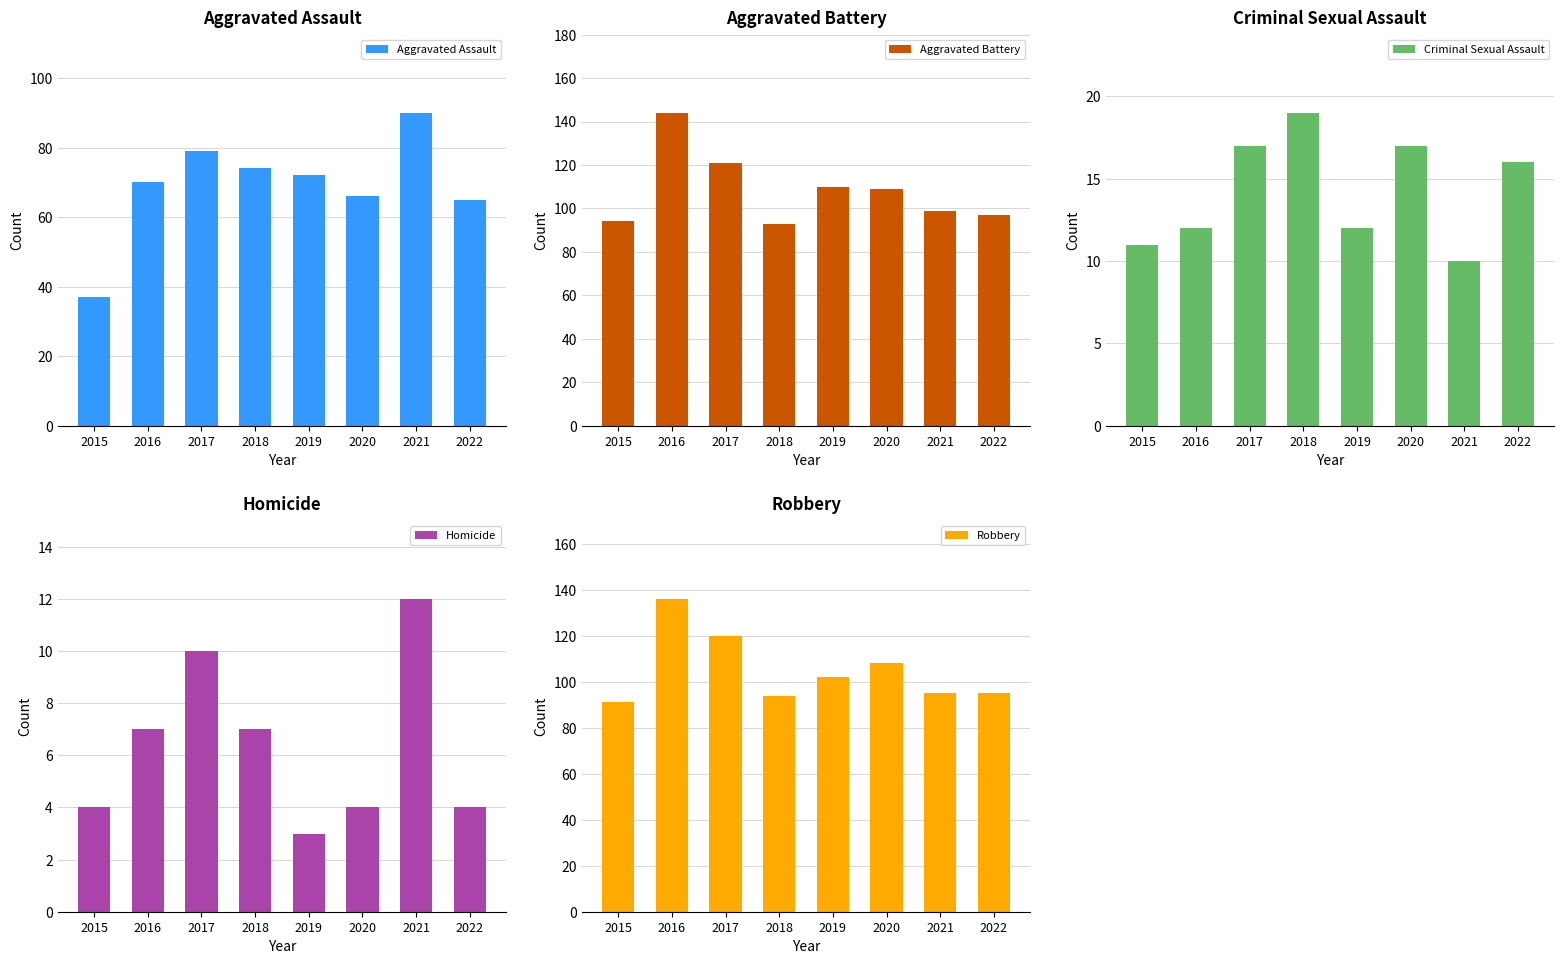

Is the value of Criminal Sexual Assault at 2020 greater than the value of Aggravated Battery at 2019?

No